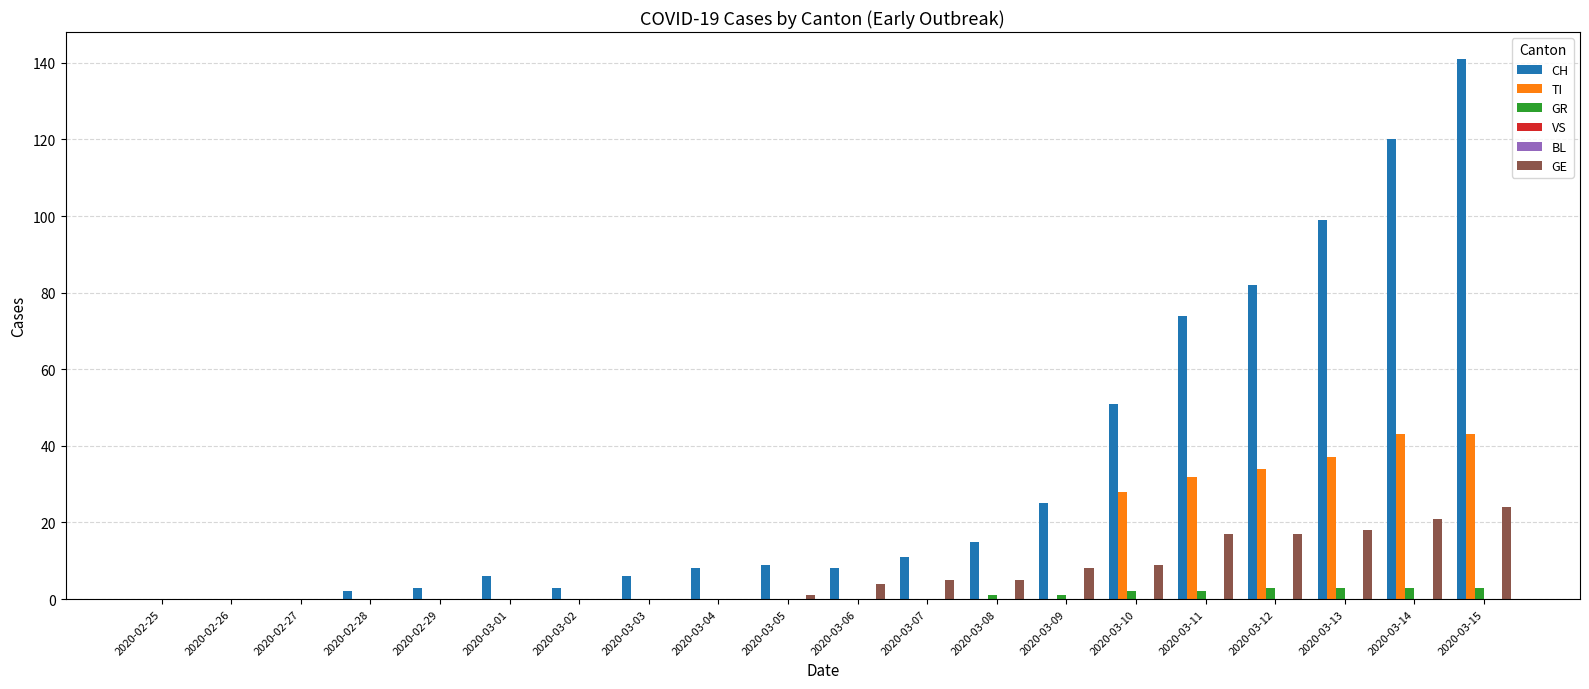

How many positive values does the GE series have?

11